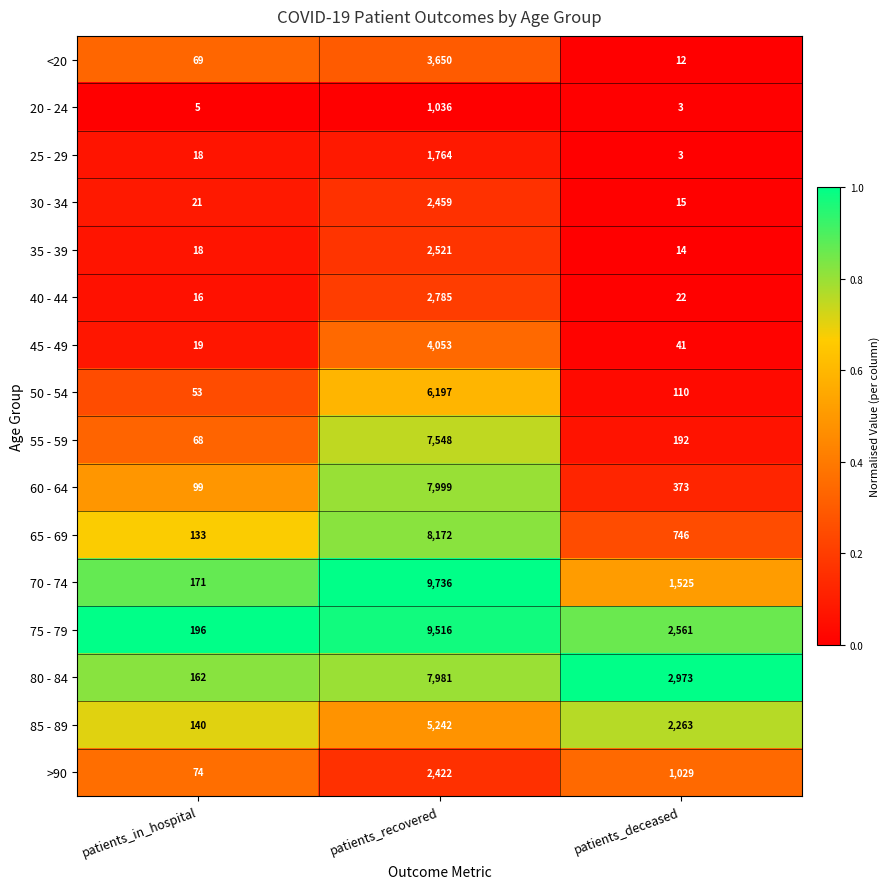

Which series has the largest total across all categories?

75 - 79